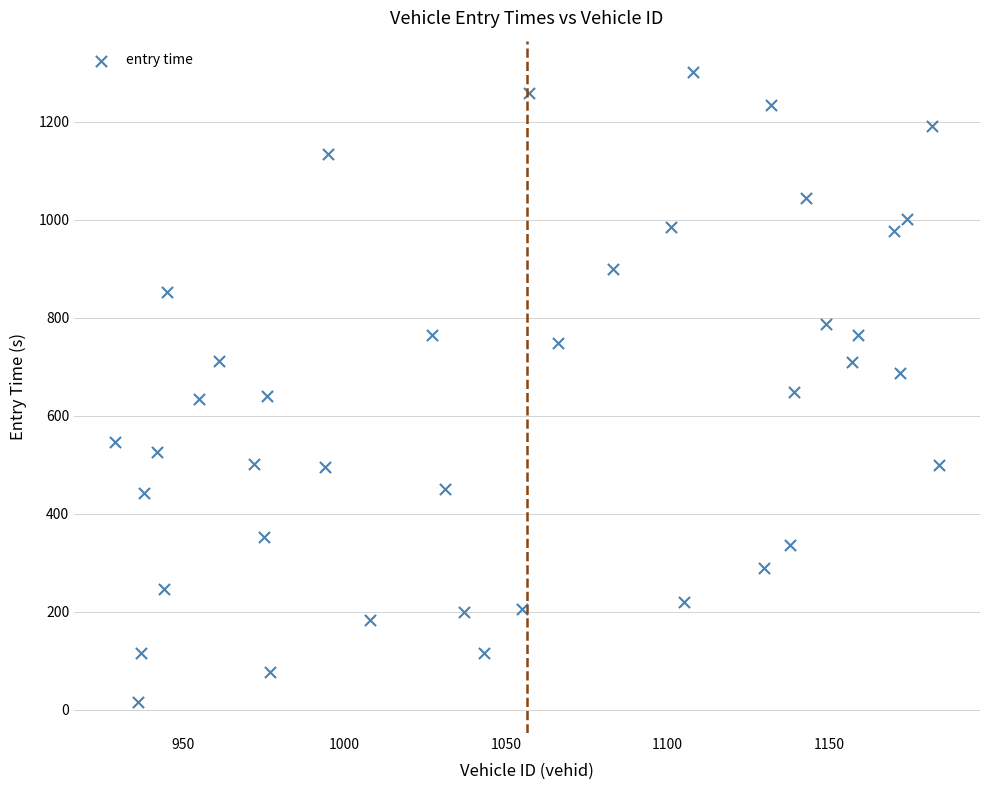

What is the range of X values (max minus min)?

255